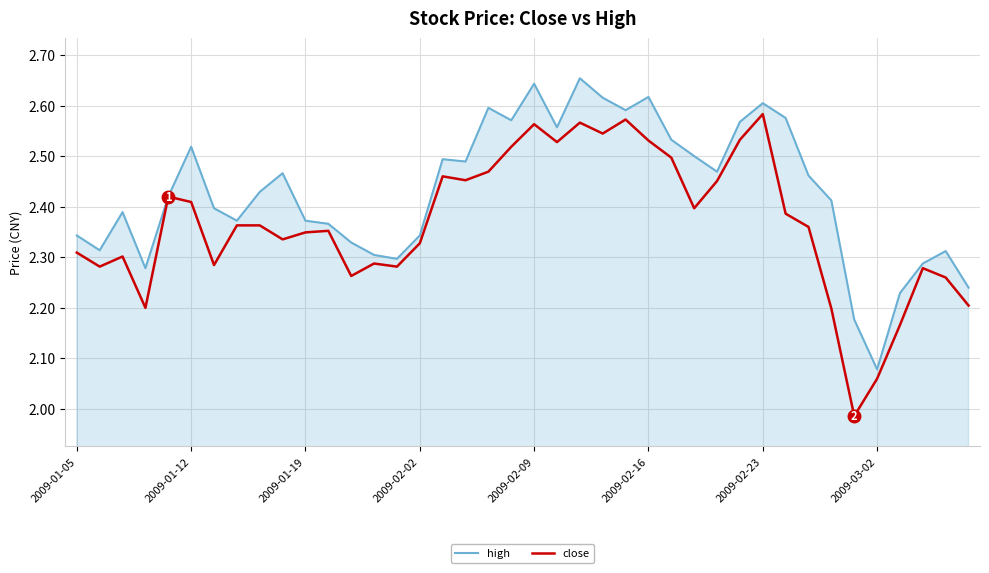

Which series has the largest total across all categories?

high